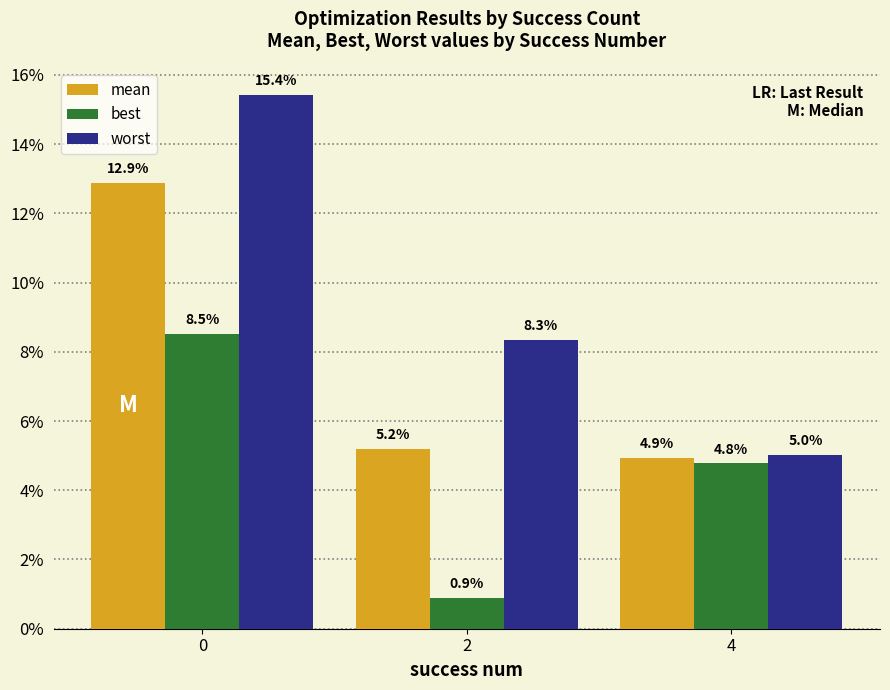

Rank the series by their average value, from lowest to highest.

best, mean, worst